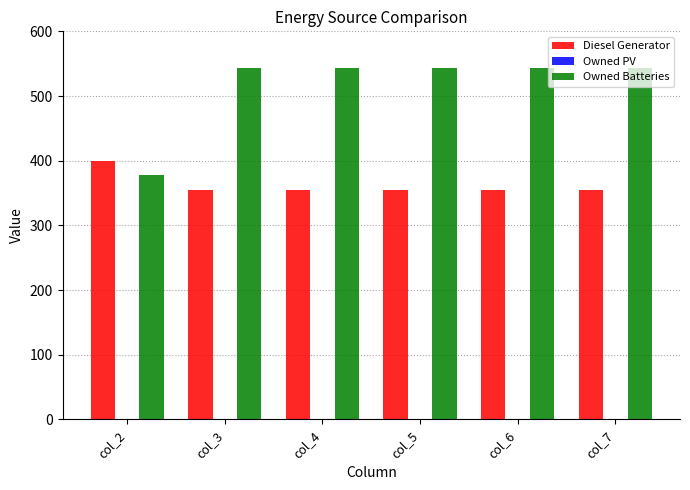

Rank the series by their maximum value, from lowest to highest.

Diesel Generator, Owned Batteries